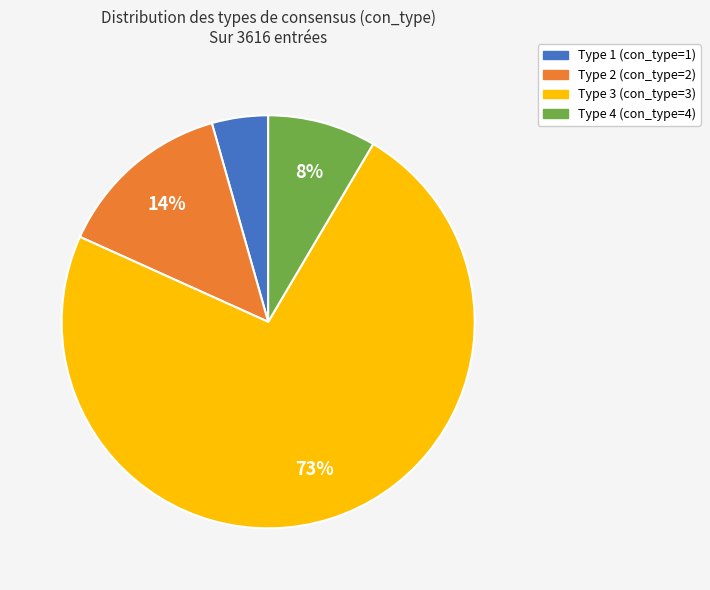

Is Type 4 the majority of the pie?

No